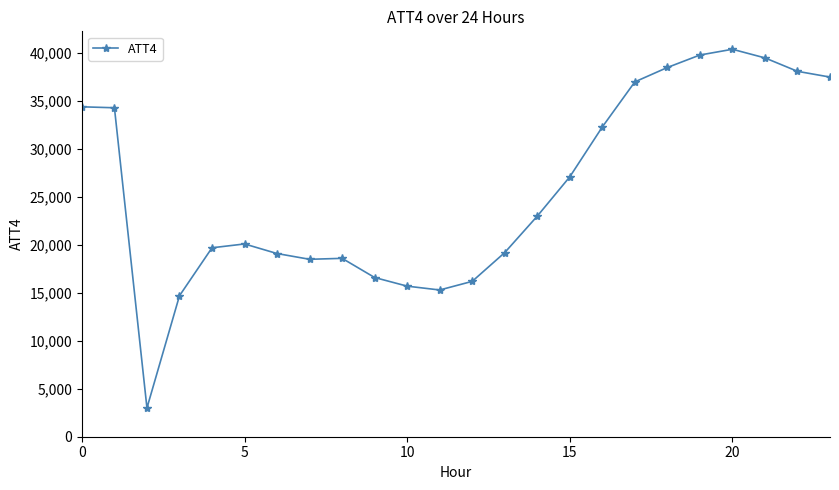

What is the difference between the maximum and minimum values?

37400